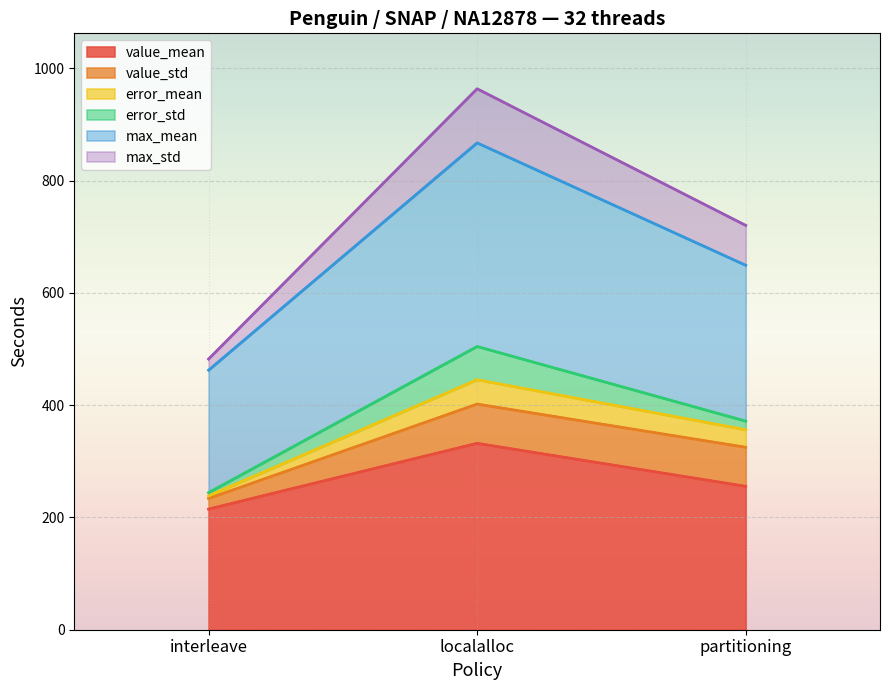

The value of value_mean at partitioning is 255.4. True or false?

True